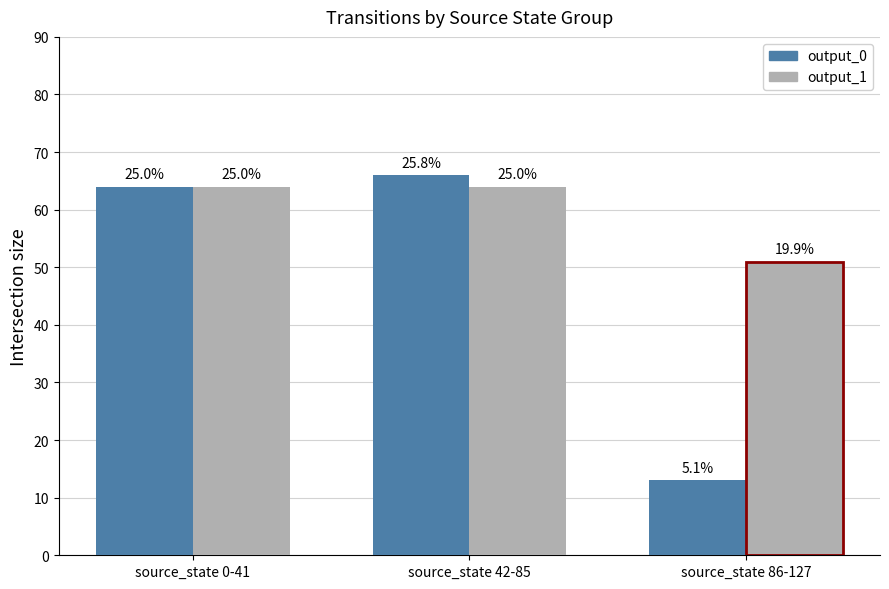

At which category is the sum across all series the highest?

source_state 42-85